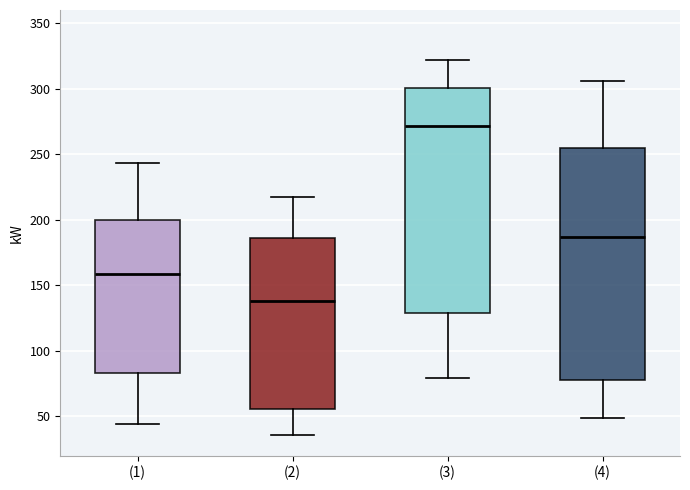

Which box's median line is the highest?

(3)